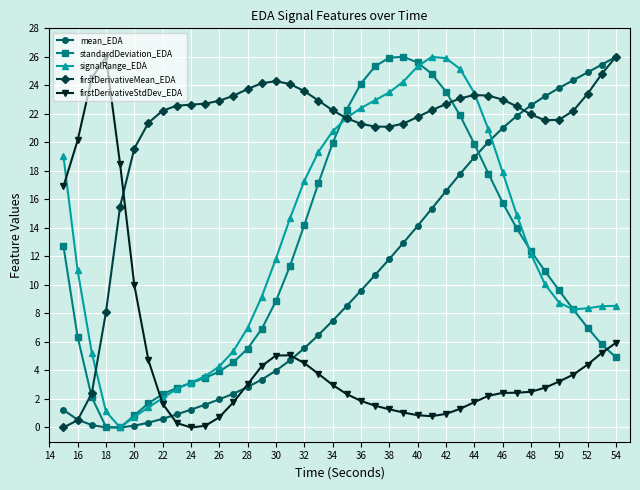

What is the value of the mean_EDA point at the 10th from the left?

1.2